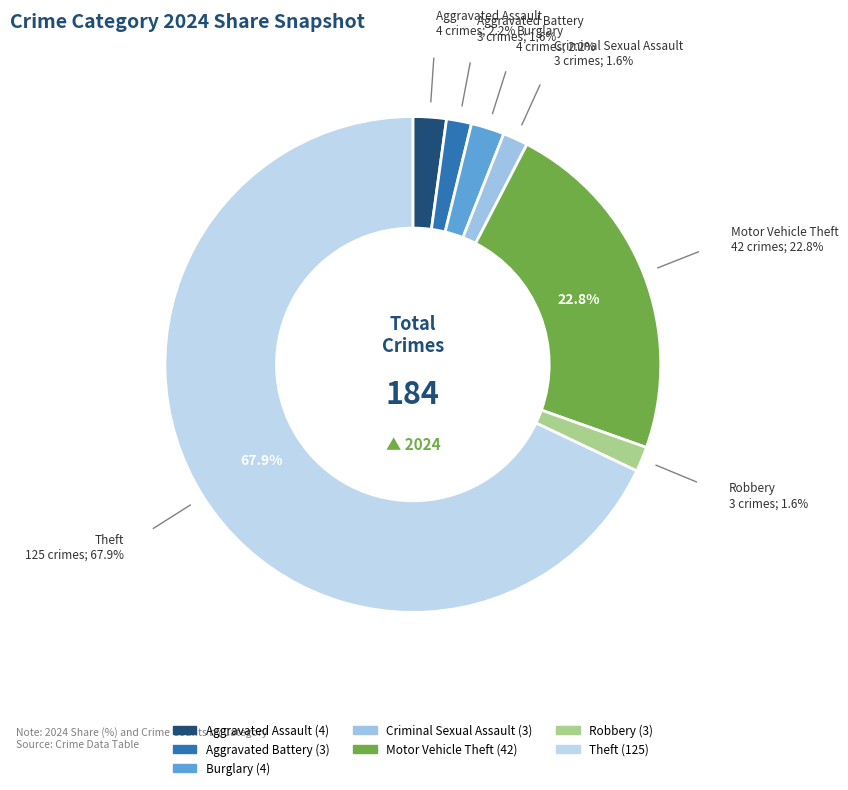

How many slices are in this pie chart?

7